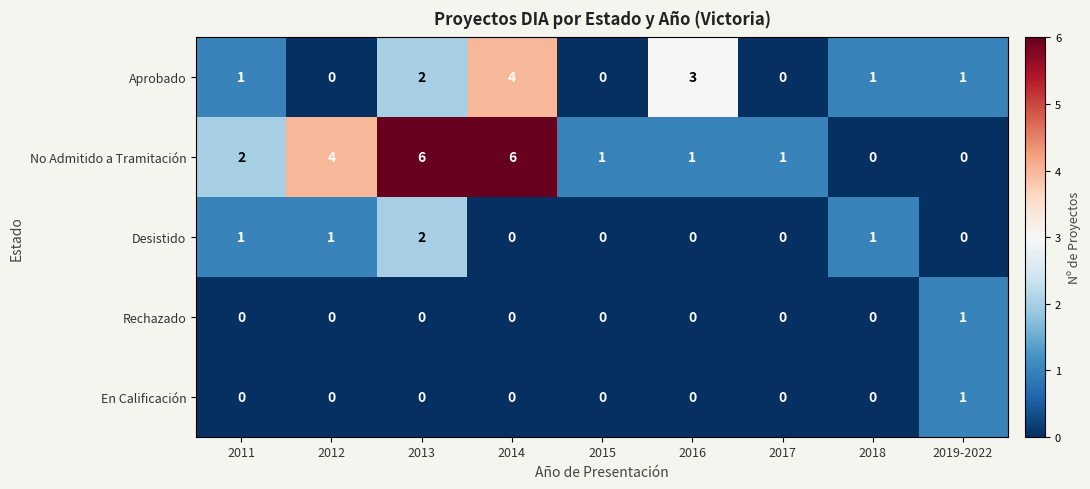

Between 2012 and 2017, which series saw the biggest shift?

No Admitido a Tramitación